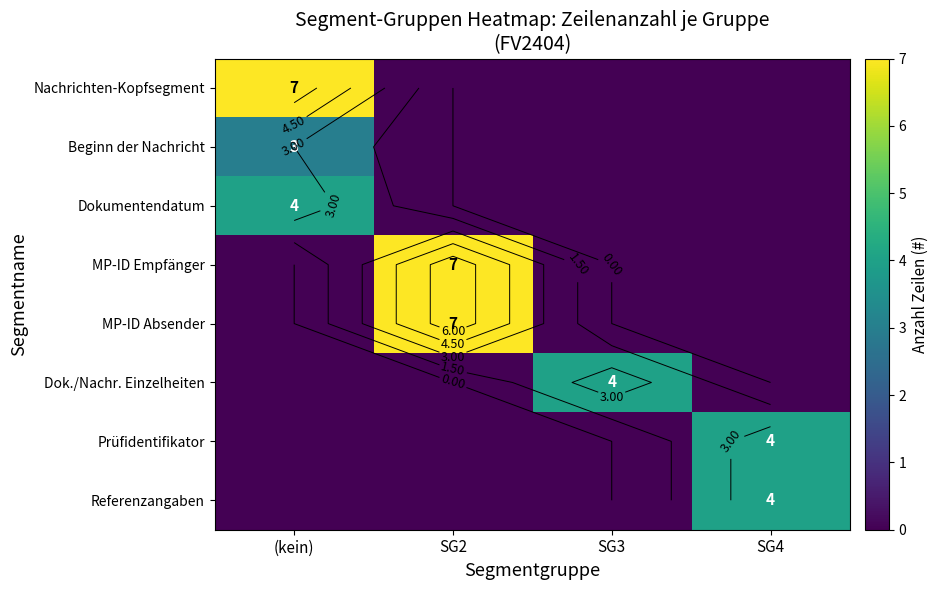

What is the maximum value for Beginn der Nachricht?

3